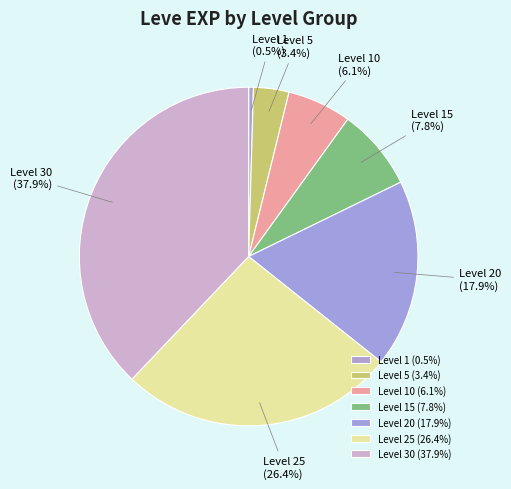

Is Level 10 the majority of the pie?

No